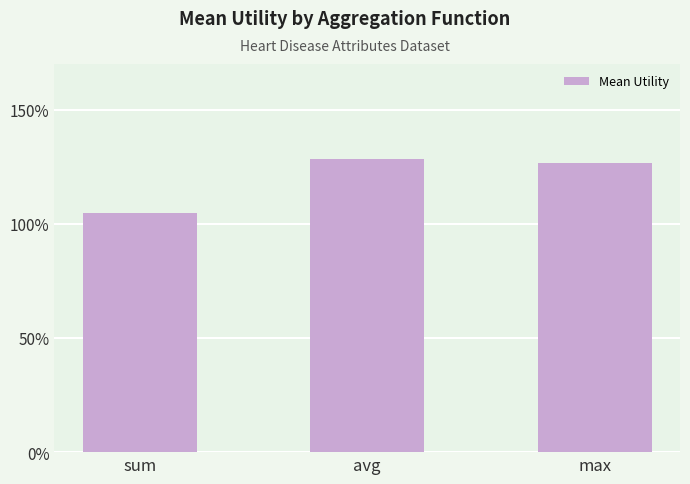

Are the bars horizontal?

No